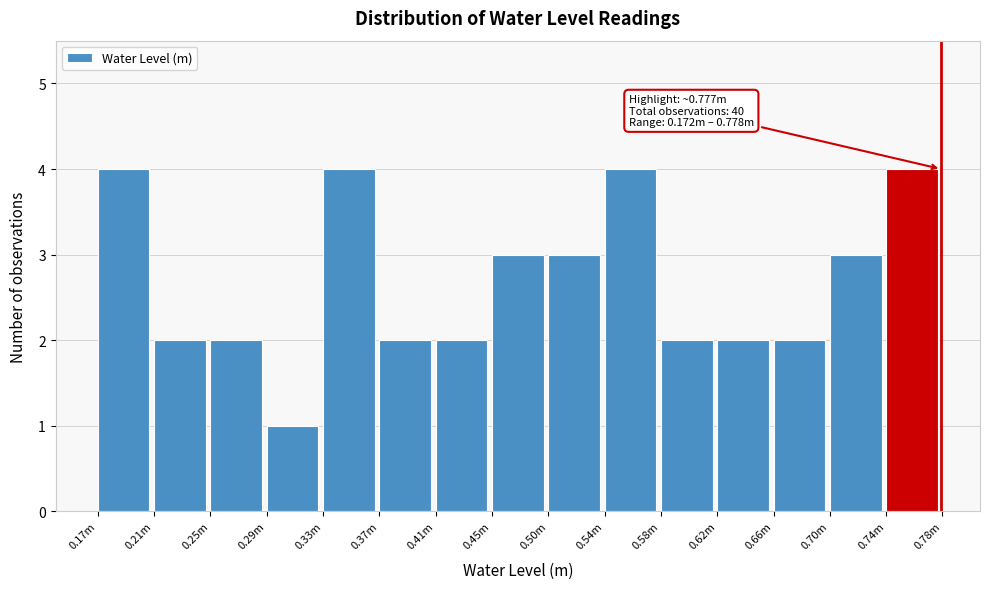

Reading left to right, extract all data points from this chart.

0.17m=4	0.21m=2	0.25m=2	0.29m=1	0.33m=4	0.37m=2	0.41m=2	0.45m=3	0.50m=3	0.54m=4	0.58m=2	0.62m=2	0.66m=2	0.70m=3	0.74m=4